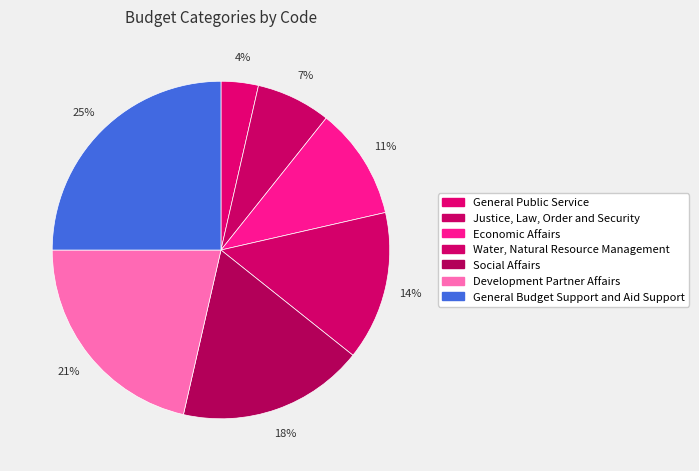

Does Economic Affairs represent more than half of the total?

No